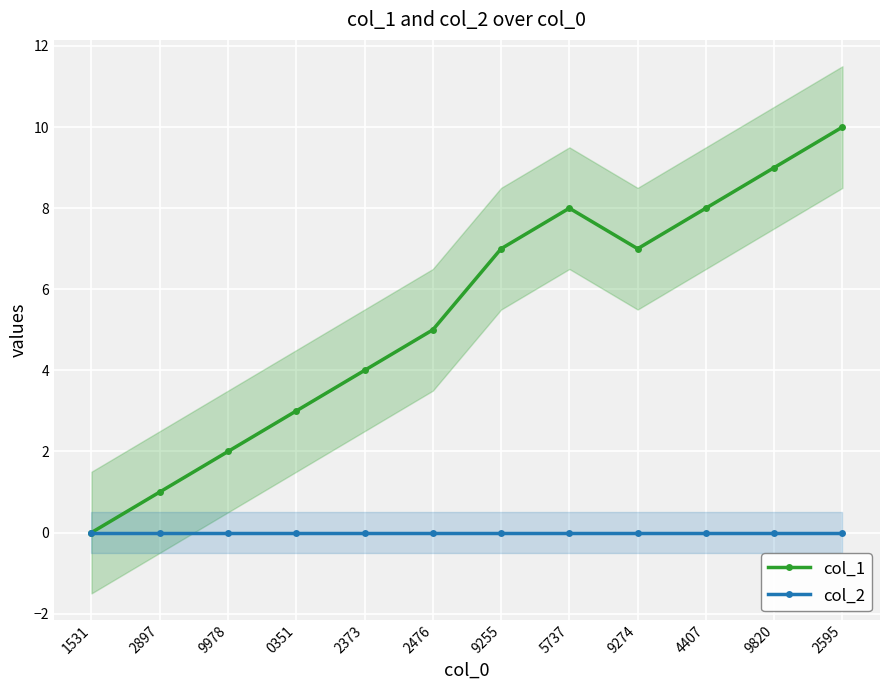

What is the sum of the col_1 values at 4407 and 9255?

15